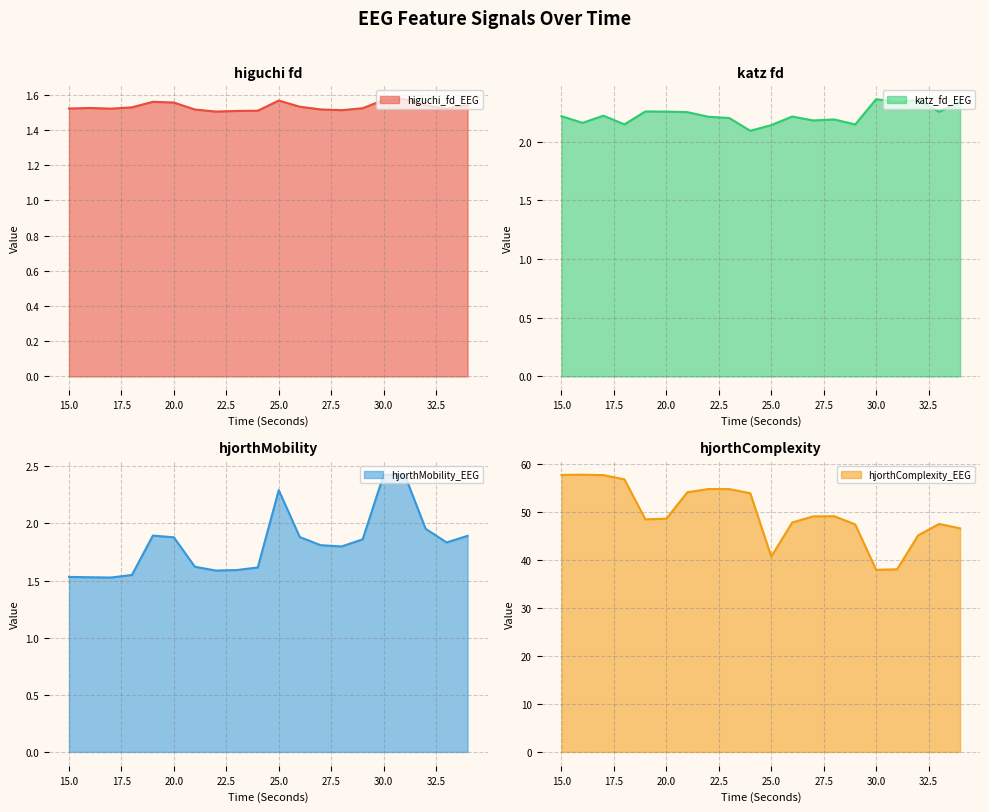

The katz_fd_EEG series shows 3.8 at 23. True or false?

False